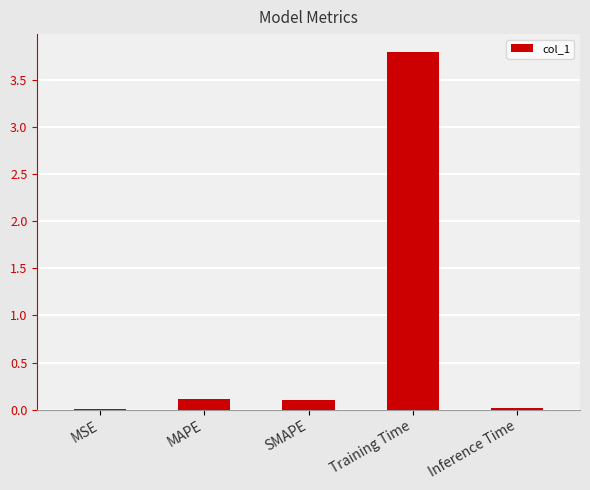

Read the value at Training Time.

3.8